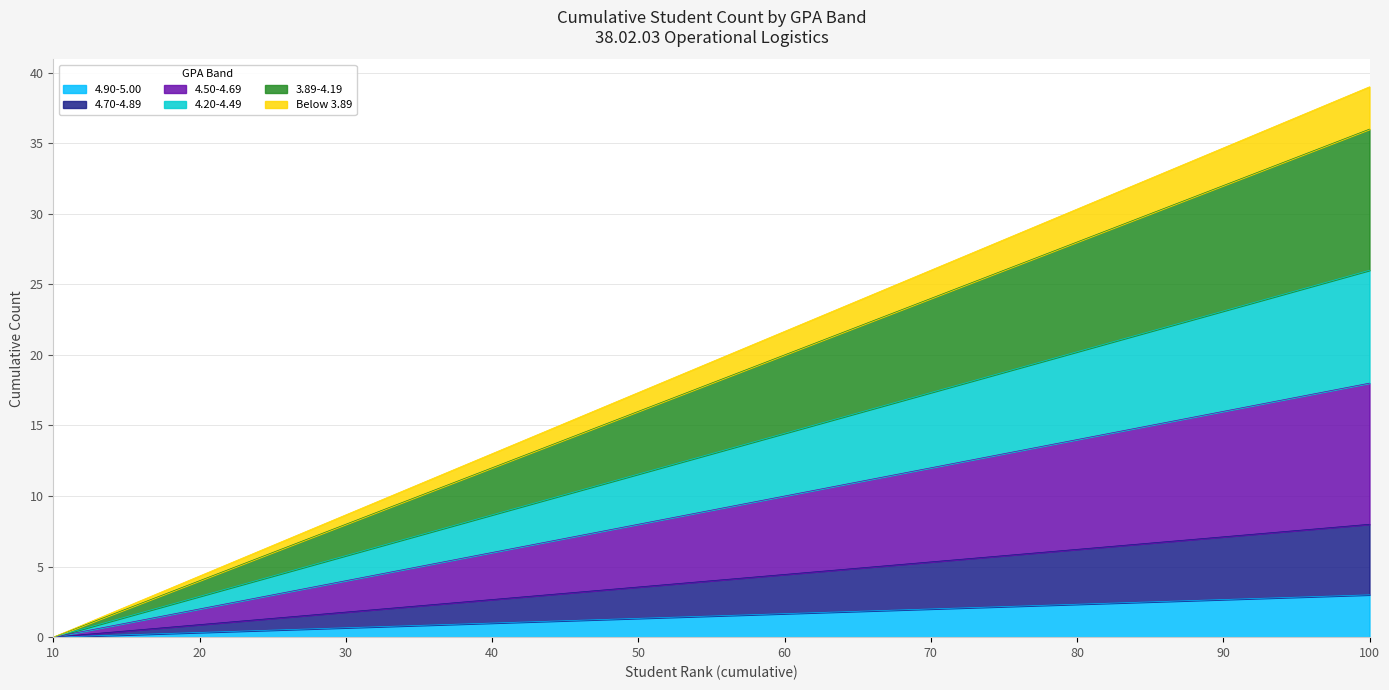

Is the value of 4.20-4.49 at 50 greater than the value of 4.50-4.69 at 70?

No